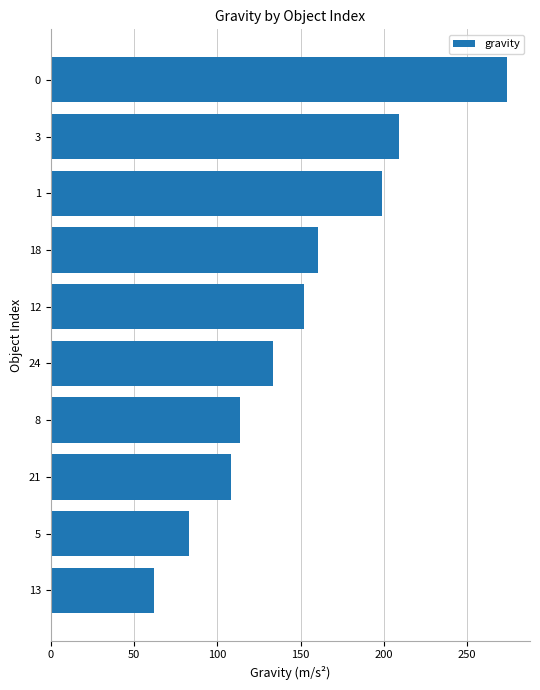

At which label is the value closest to 168?

18